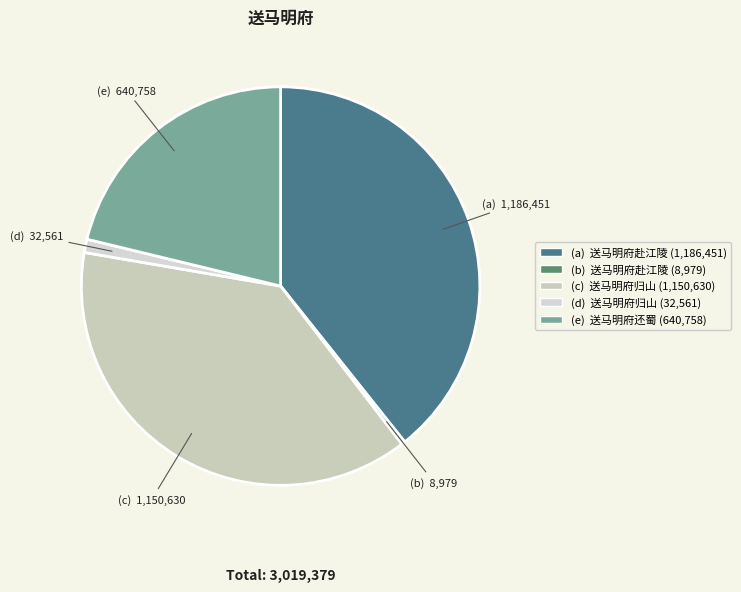

Is there a majority slice in this chart?

No